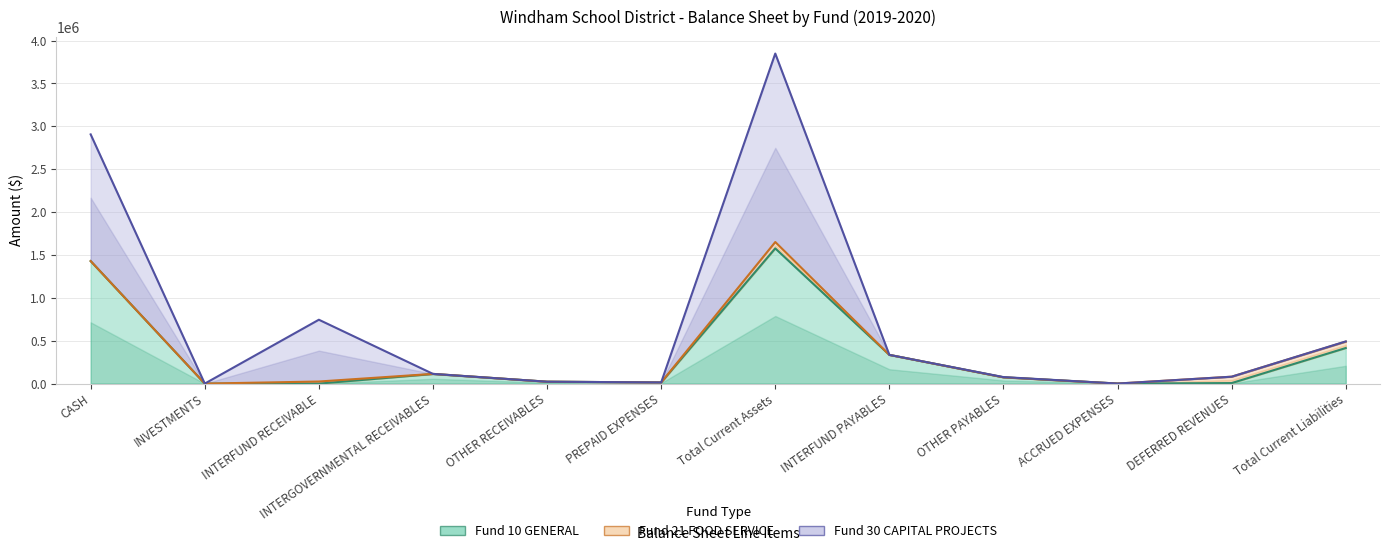

Rank the categories by Fund 30 CAPITAL PROJECTS value from lowest to highest.

INVESTMENTS, ACCRUED EXPENSES, PREPAID EXPENSES, OTHER RECEIVABLES, OTHER PAYABLES, DEFERRED REVENUES, INTERGOVERNMENTAL RECEIVABLES, INTERFUND PAYABLES, Total Current Liabilities, INTERFUND RECEIVABLE, CASH, Total Current Assets